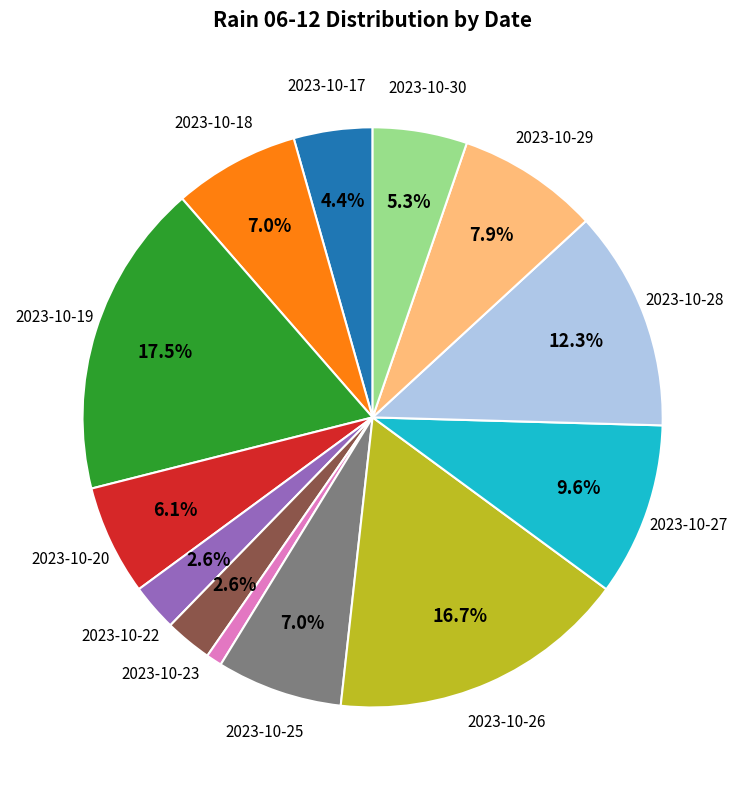

Does any single category account for the majority?

No